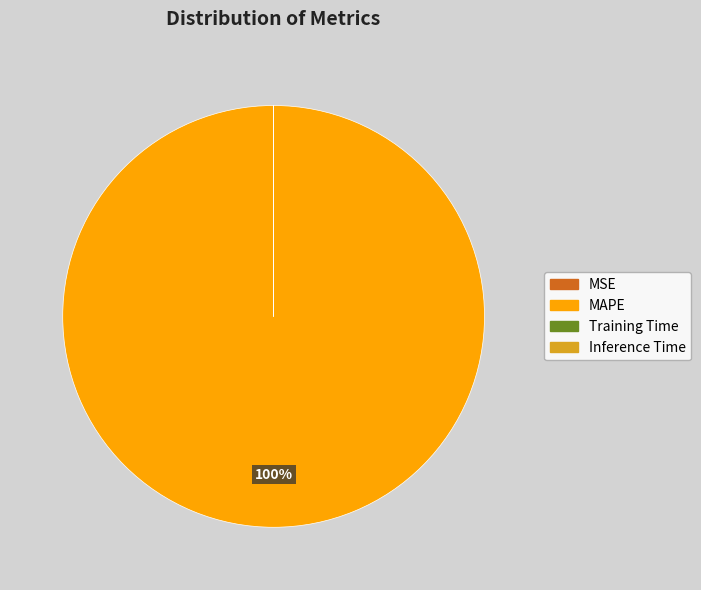

Is it true that MAPE is 92% of the pie?

False